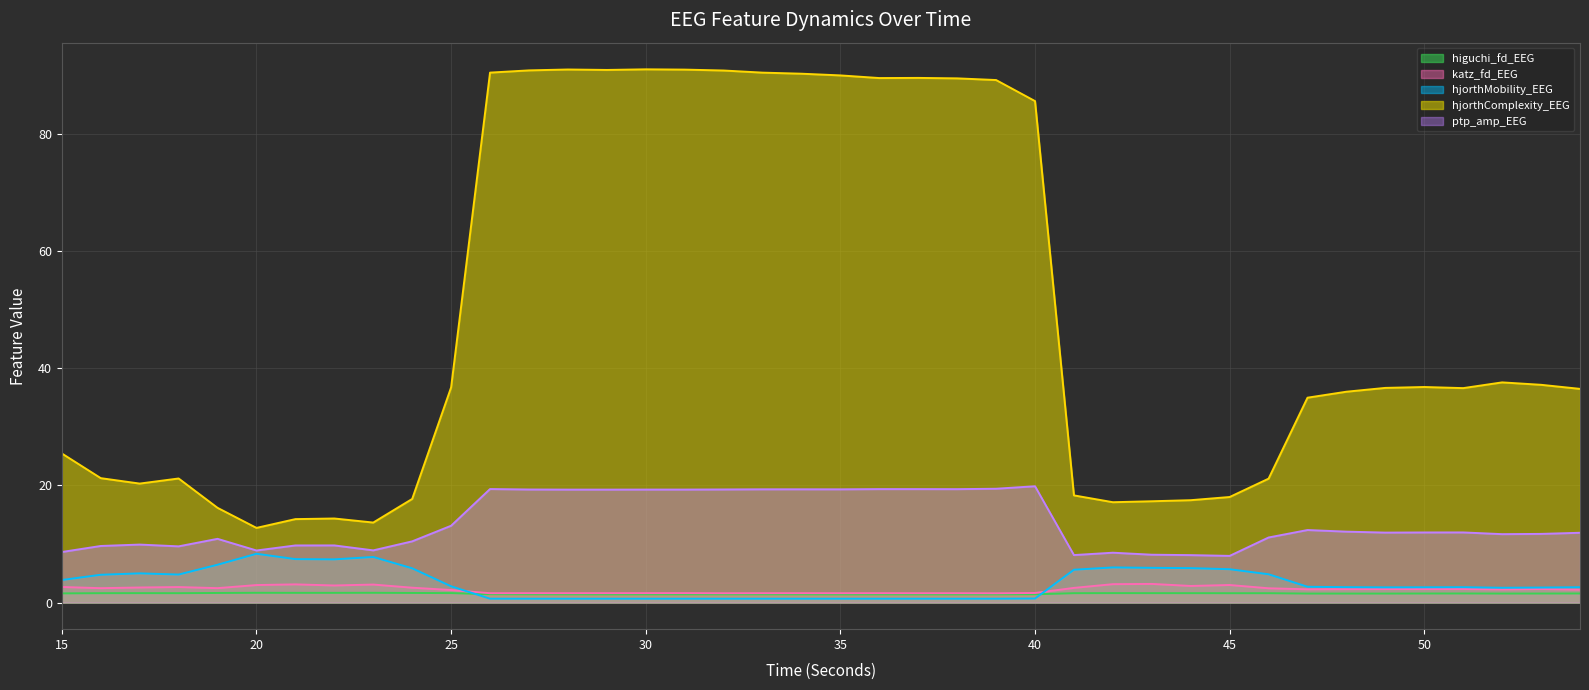

Count the higuchi_fd_EEG values in the range 1 to 2.

40